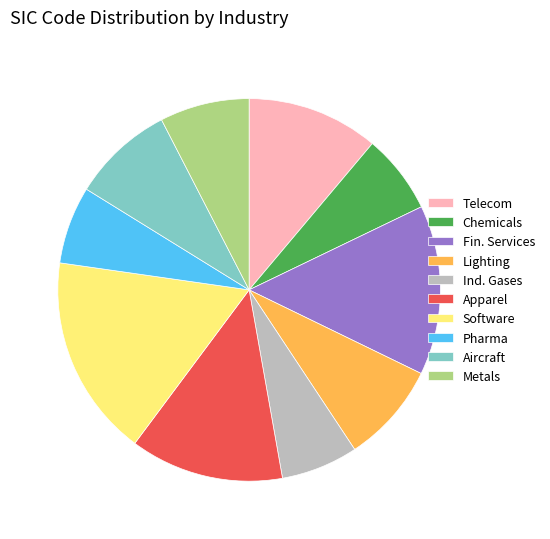

How many slices are in this pie chart?

10